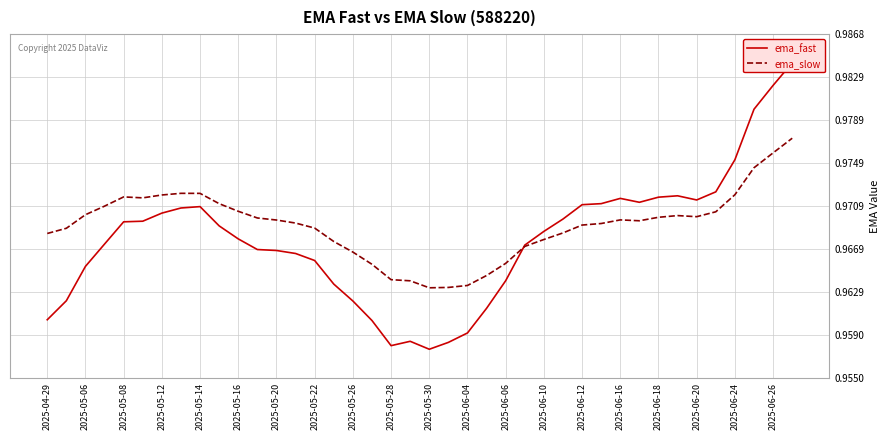

Rank the series by their maximum value, from lowest to highest.

ema_slow, ema_fast